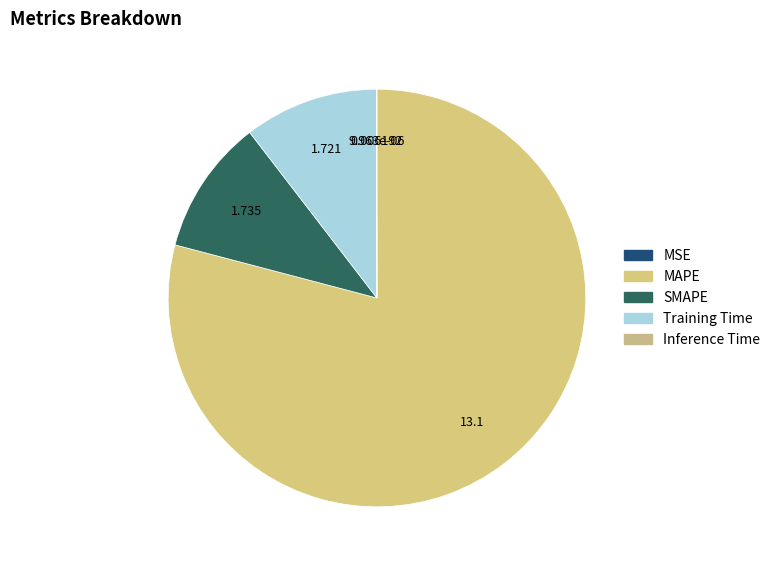

How many segments does this pie chart have?

5